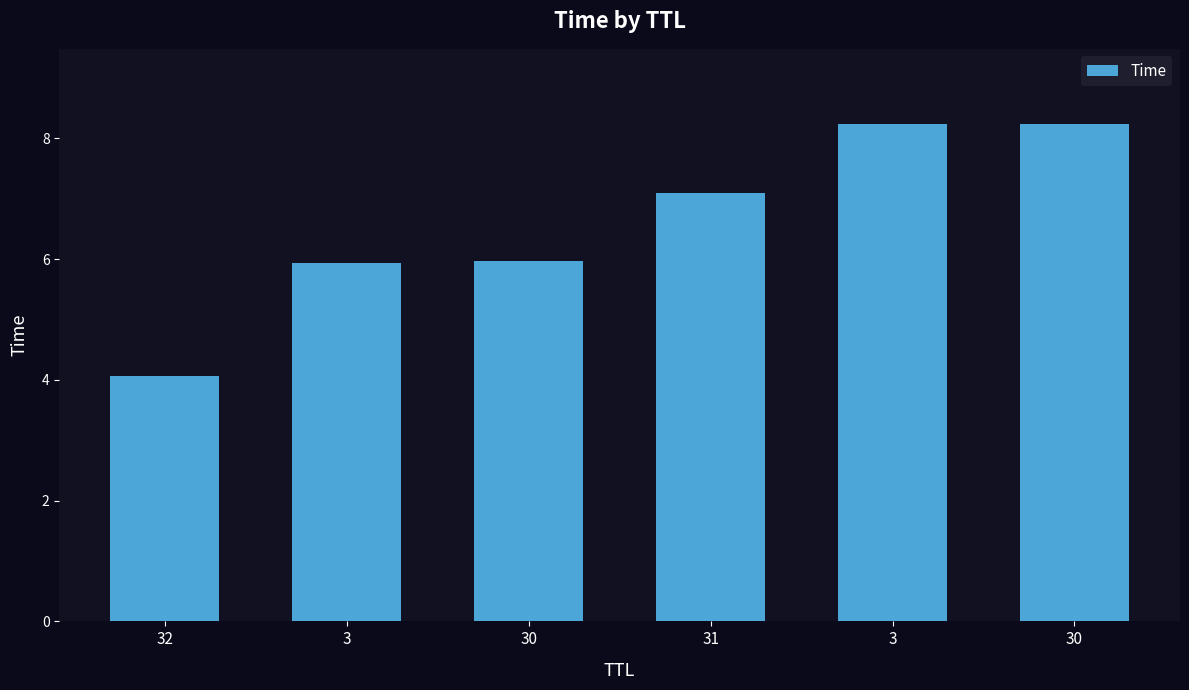

Is it true that the value at 3 is 13.9?

False